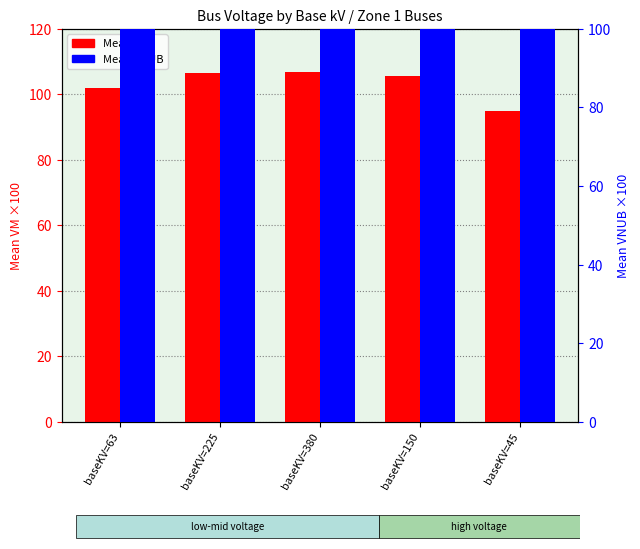

Is it true that Mean VNUB equals 59.1 at baseKV=63?

False